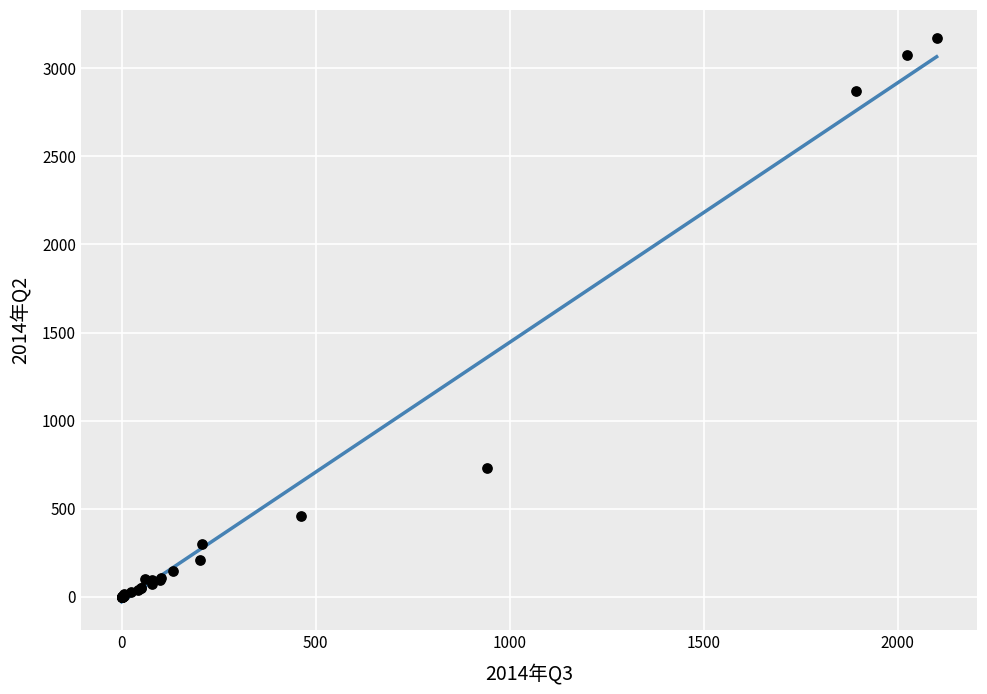

What Y value in the scatter plot is closest to 1585?

733.6